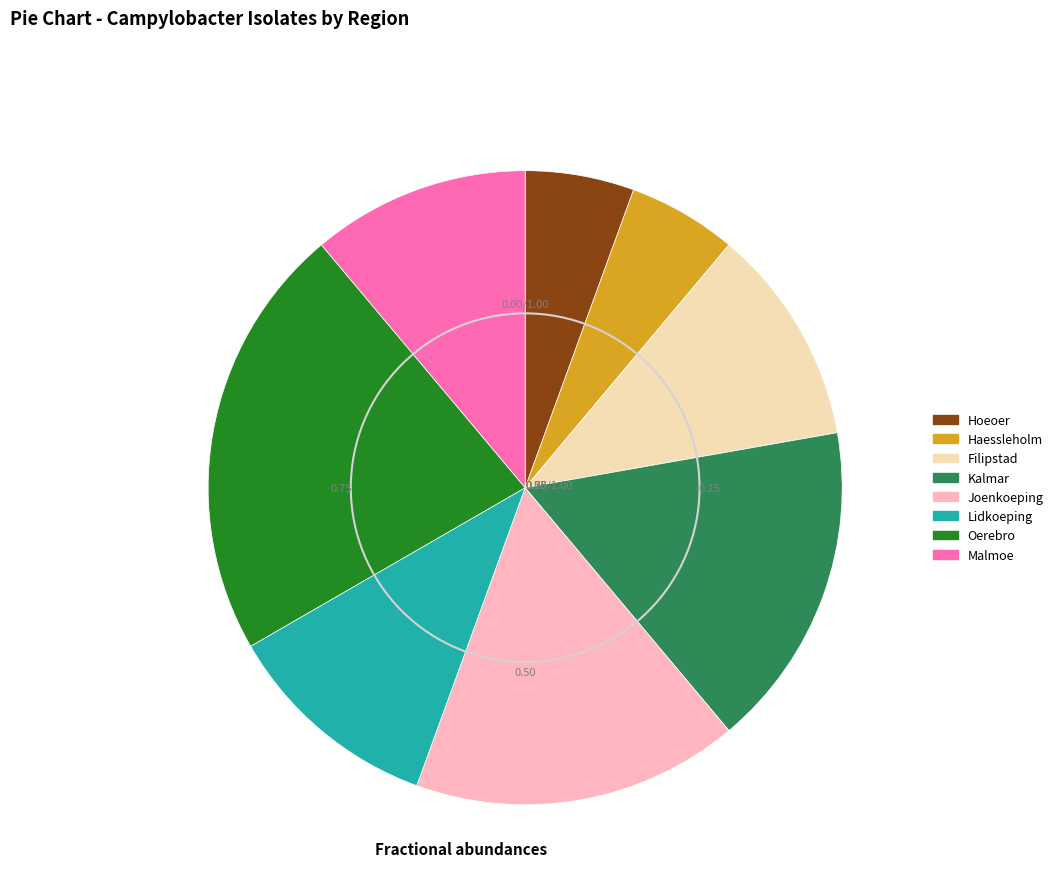

Is there any slice that represents more than half of the pie?

No